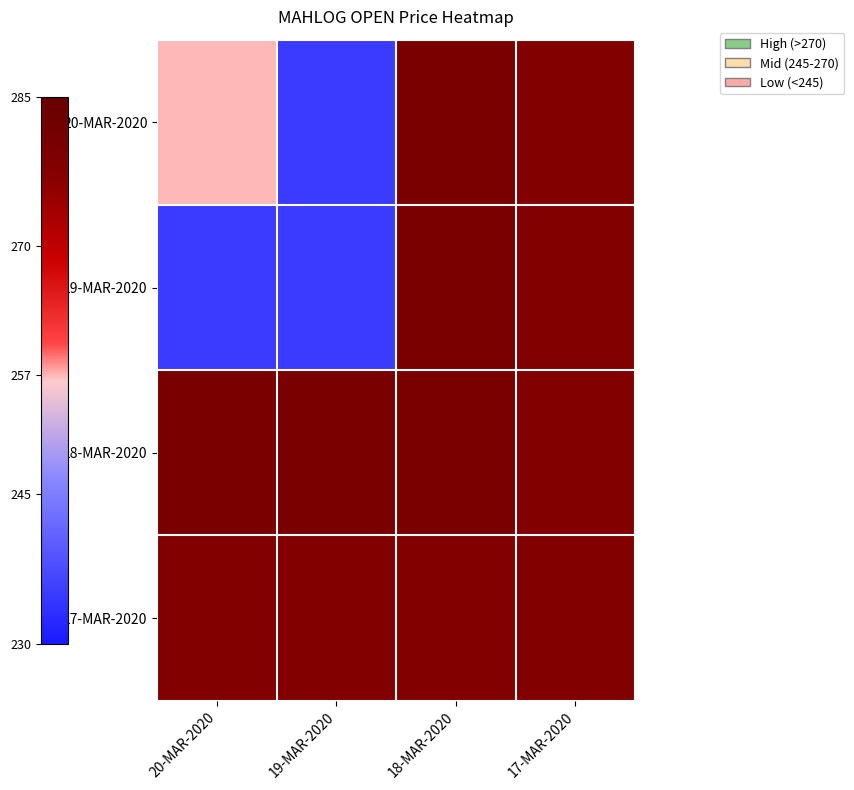

Reading left to right, transcribe all the data shown in this chart.

20-MAR-2020: 20-MAR-2020=257	19-MAR-2020=235	18-MAR-2020=280	17-MAR-2020=278
19-MAR-2020: 20-MAR-2020=235	19-MAR-2020=235	18-MAR-2020=280	17-MAR-2020=278
18-MAR-2020: 20-MAR-2020=280	19-MAR-2020=280	18-MAR-2020=280	17-MAR-2020=278
17-MAR-2020: 20-MAR-2020=278	19-MAR-2020=278	18-MAR-2020=278	17-MAR-2020=278